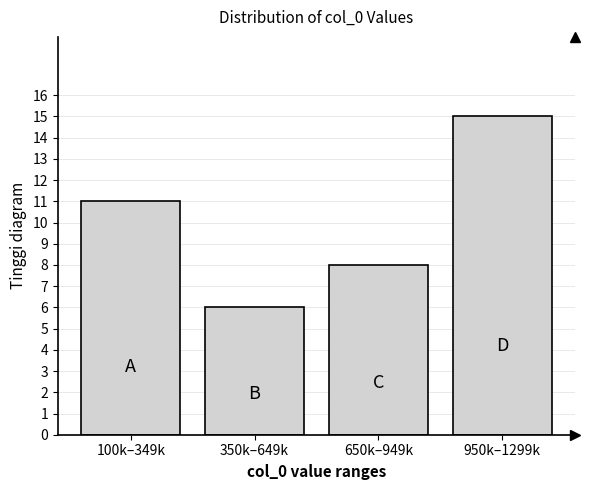

Reading left to right, list all the values displayed in this chart.

11	6	8	15